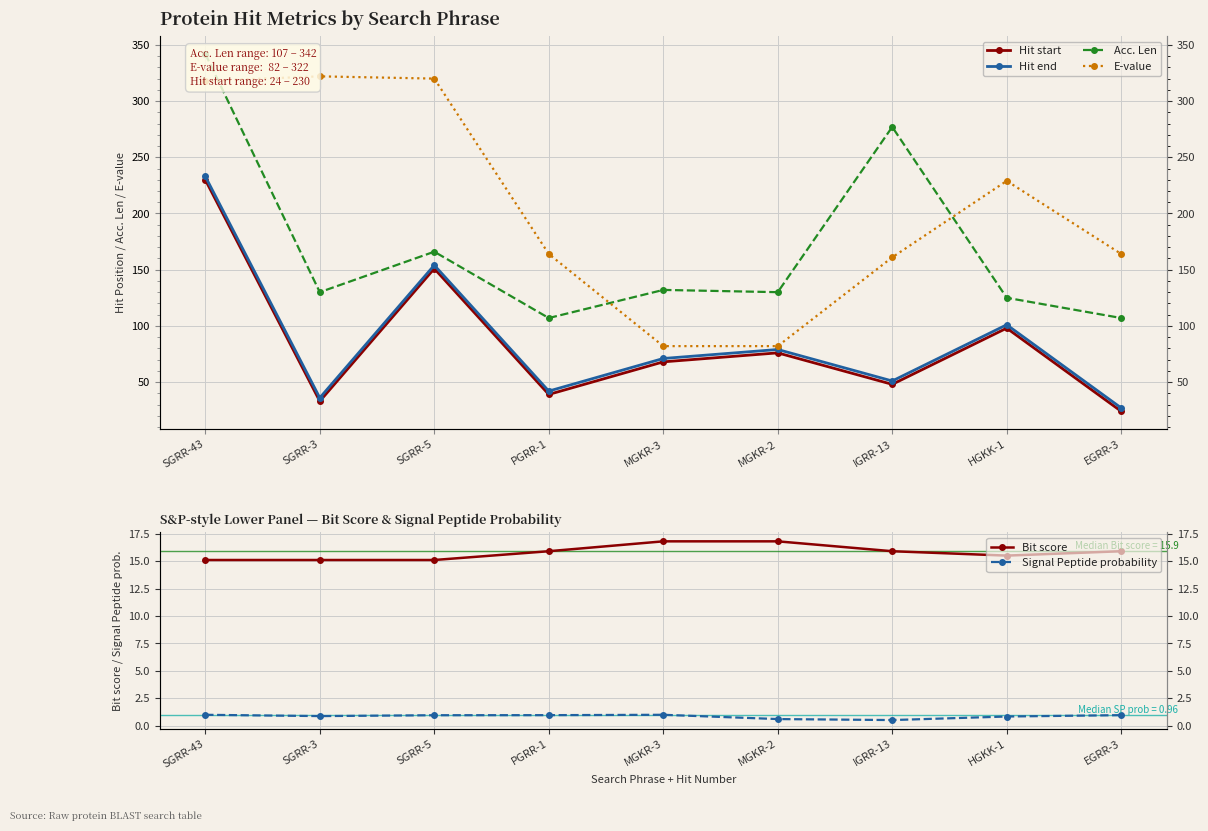

Where is E-value nearest to the value 202?

HGKK-1